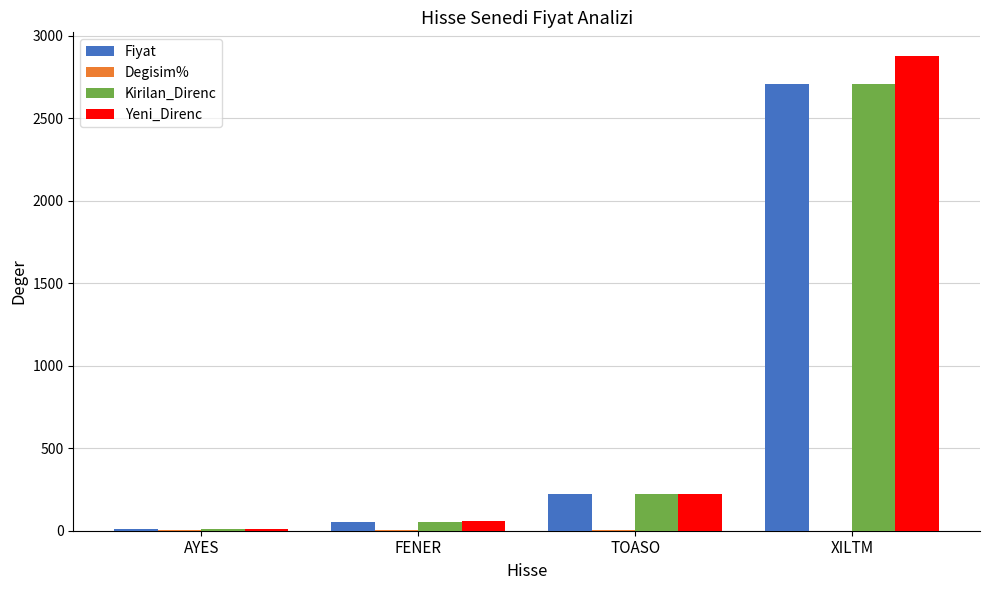

At which category is the sum across all series the highest?

XILTM